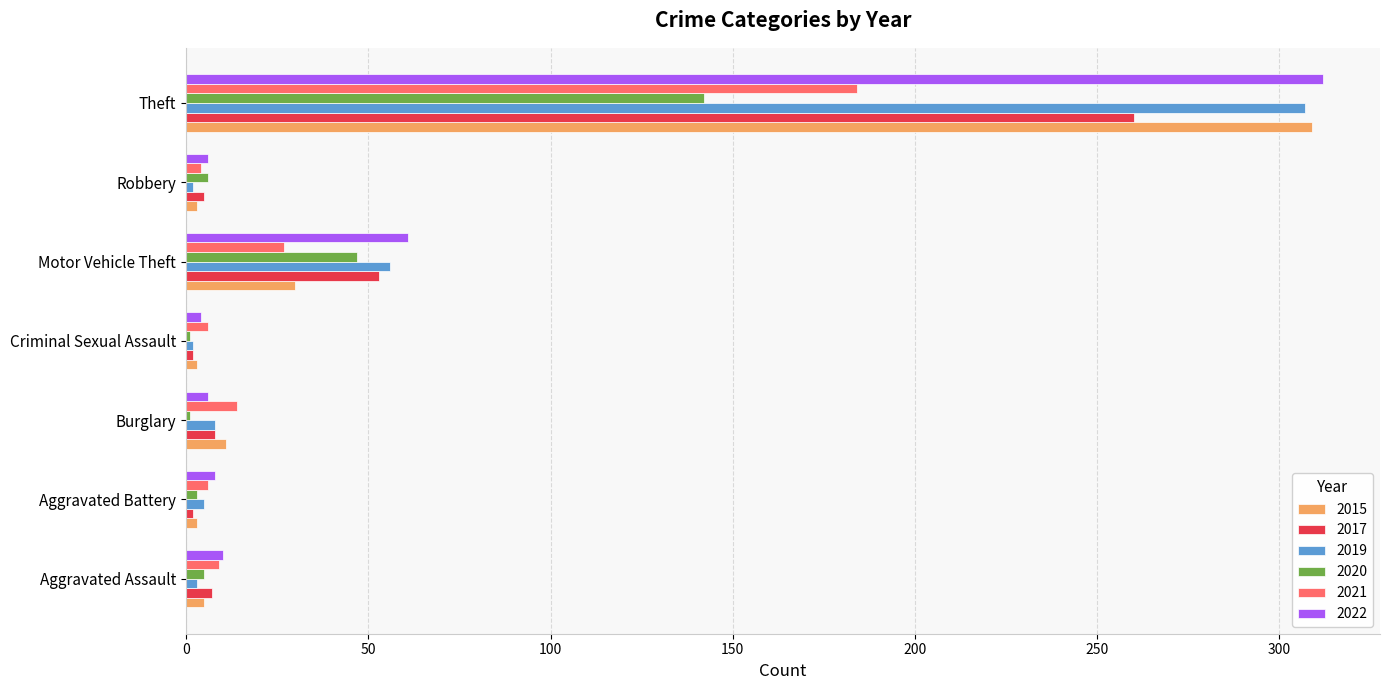

What is the maximum value shown in the chart?

312